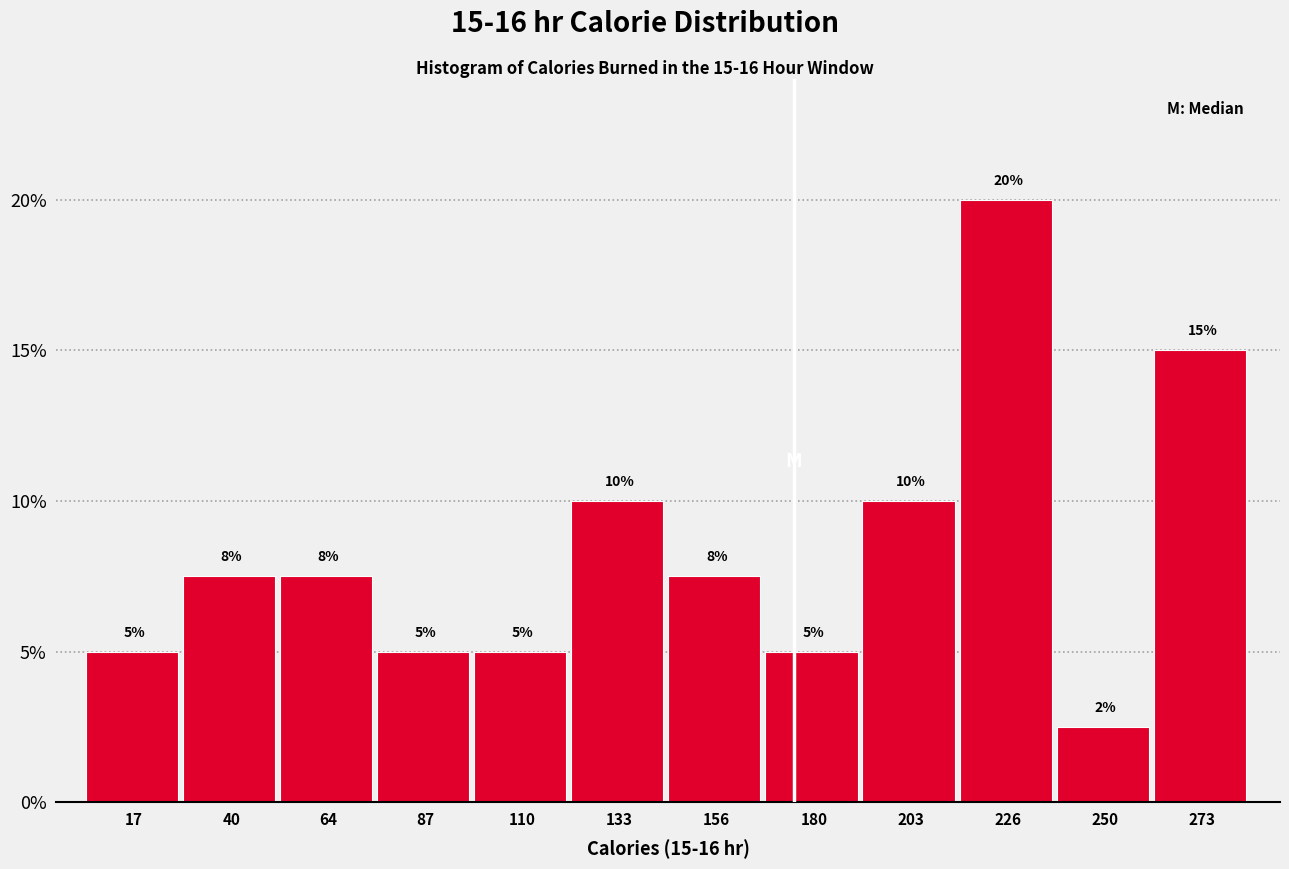

What is the approximate value at 133?

10.0